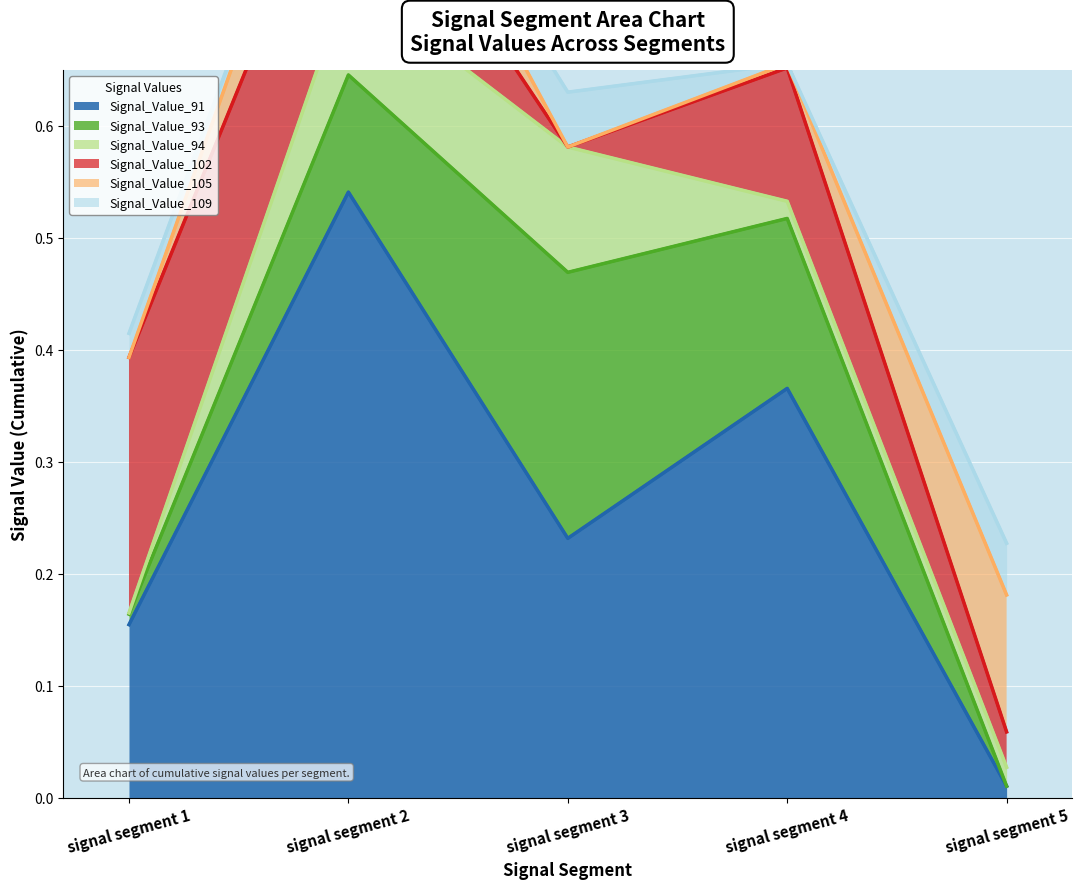

Which series has the largest total across all categories?

Signal_Value_91